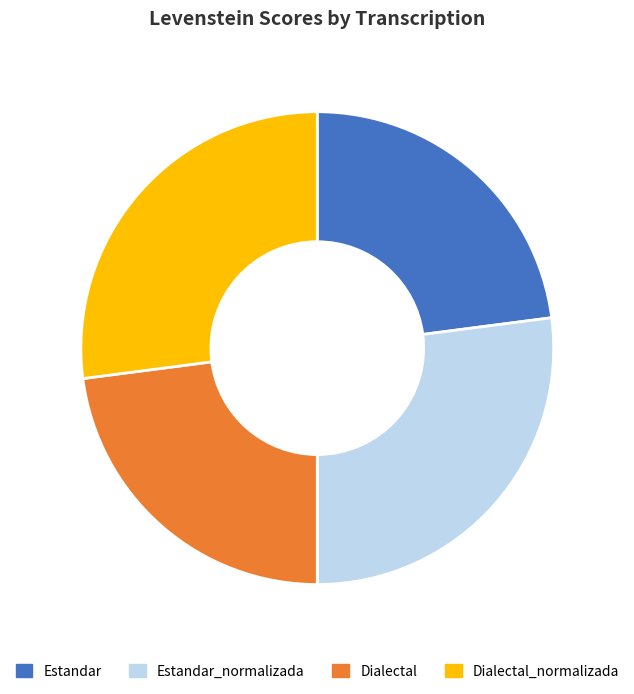

Is there any slice that represents more than half of the pie?

No